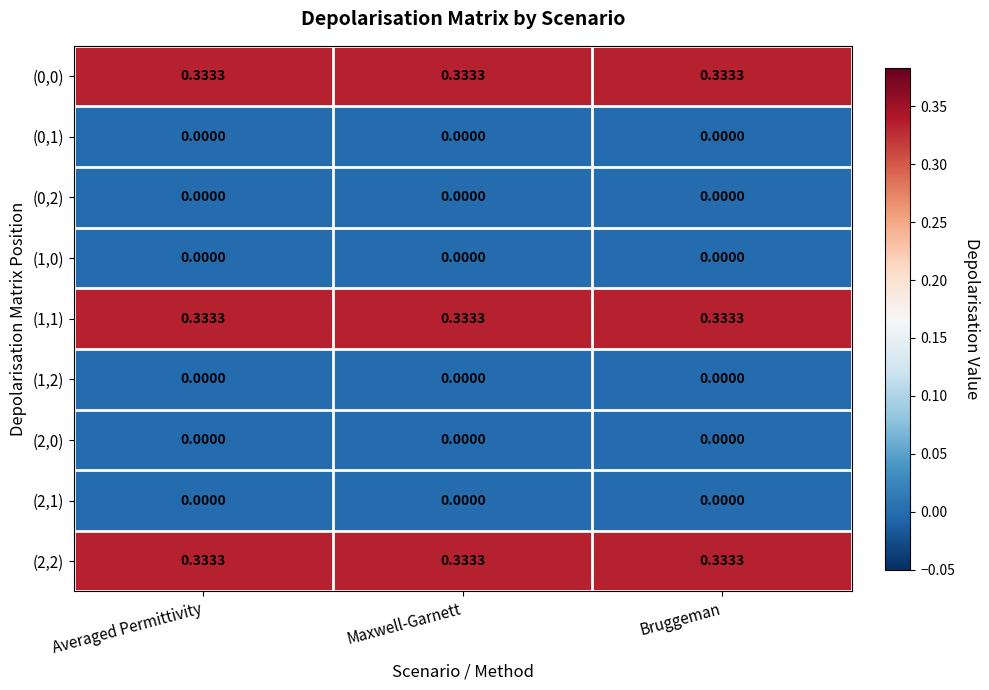

Is the value of (2,2) at Bruggeman greater than the value of (1,2) at Averaged Permittivity?

Yes